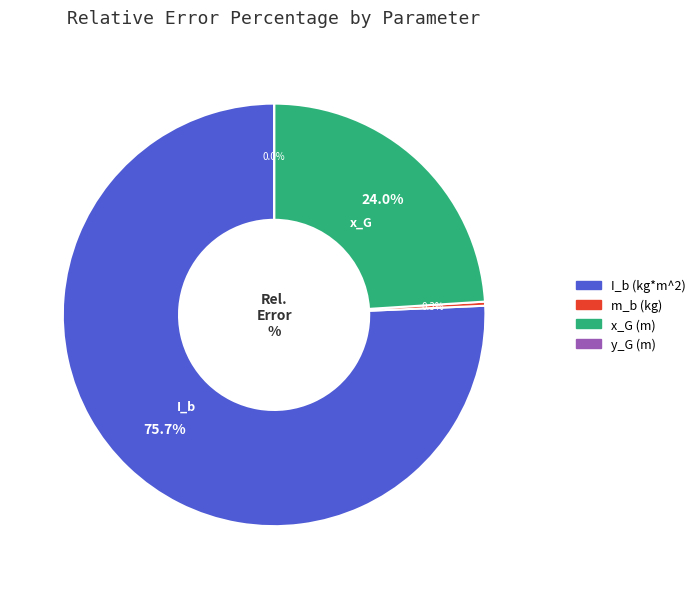

What percentage is NOT represented by I_b (kg*m^2)?

24.3%